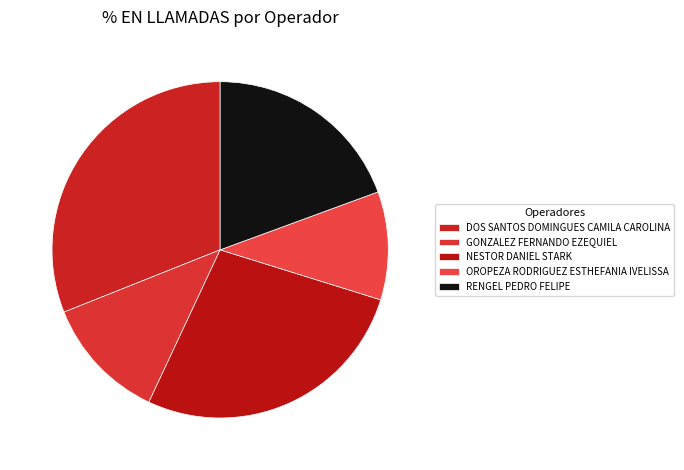

What is the ratio of the value at RENGEL PEDRO FELIPE to the value at DOS SANTOS DOMINGUES CAMILA CAROLINA?

0.6